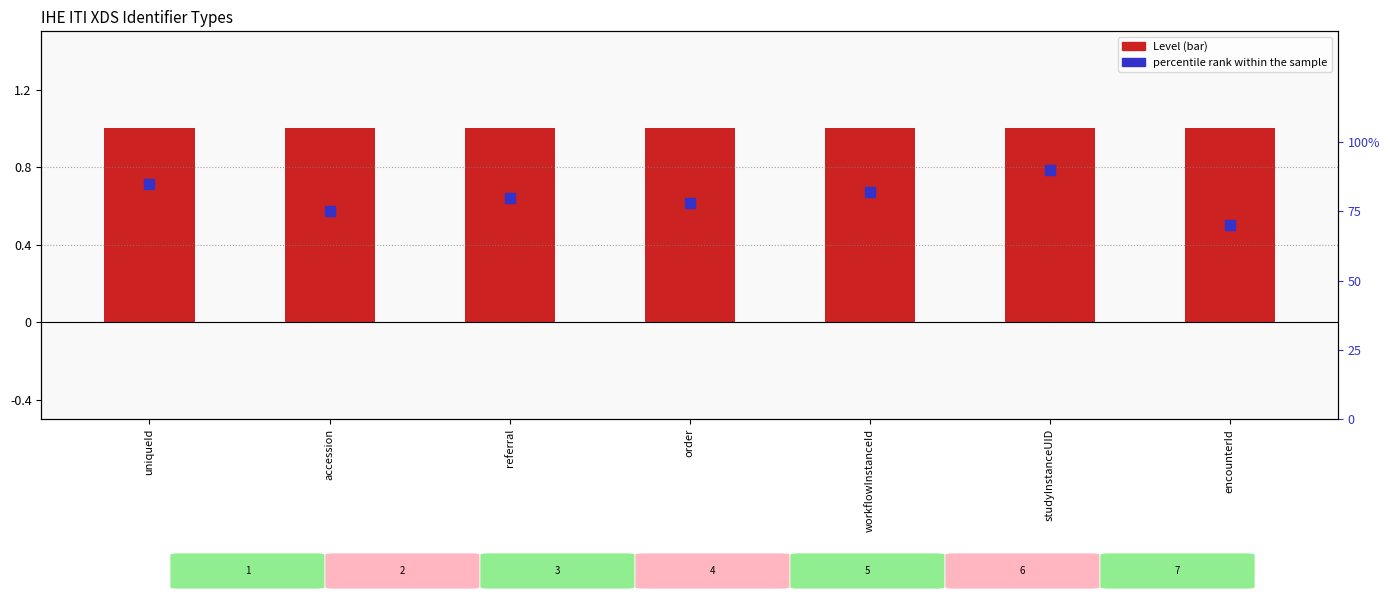

What is the total value across all series at order?

1.8